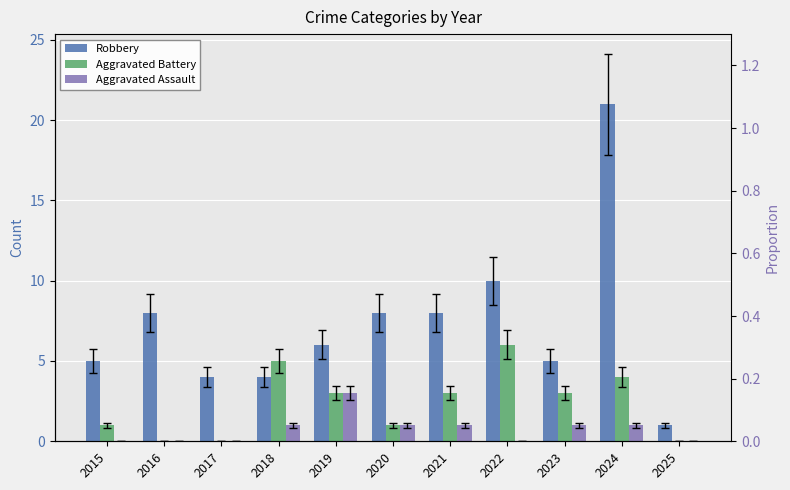

How many values in the Aggravated Battery series exceed 3?

3